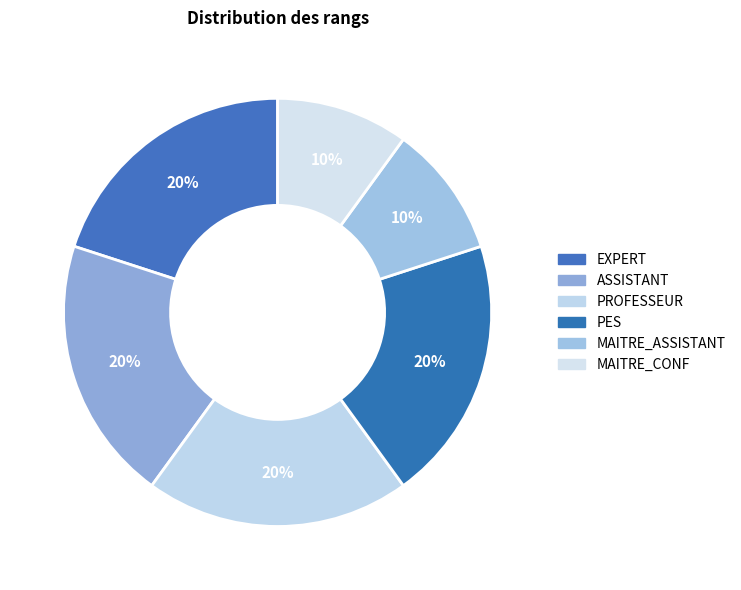

What percentage is the MAITRE_CONF slice, to the nearest percent?

10%